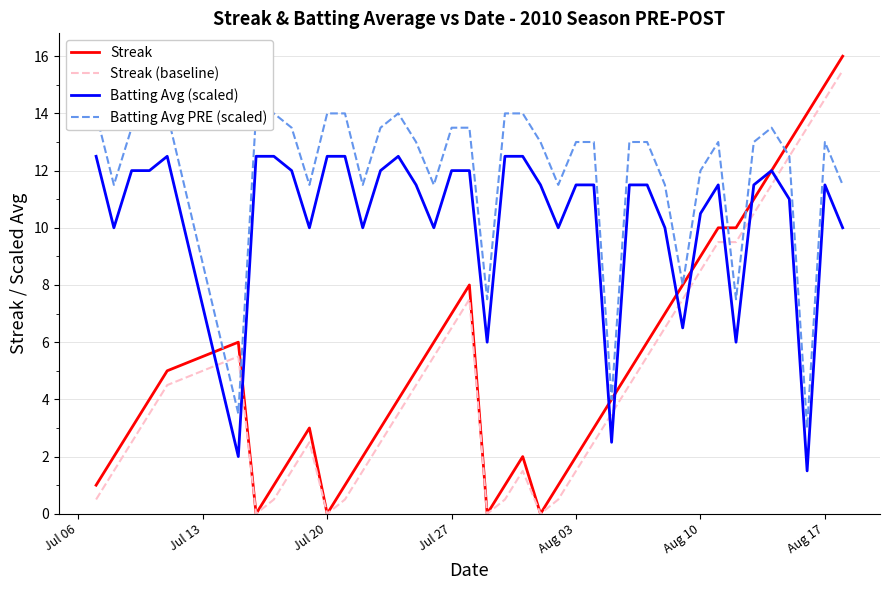

Does the chart display data point markers on the line(s)?

No